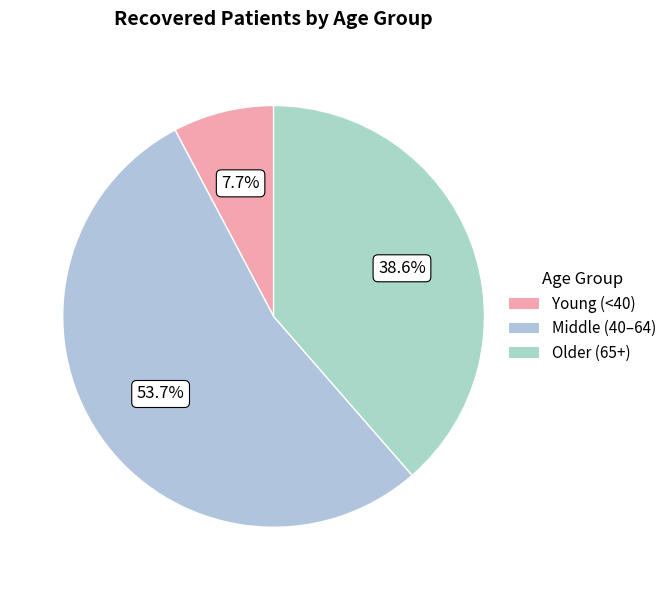

To the nearest percent, what is the difference between the largest and smallest slice percentages?

46%